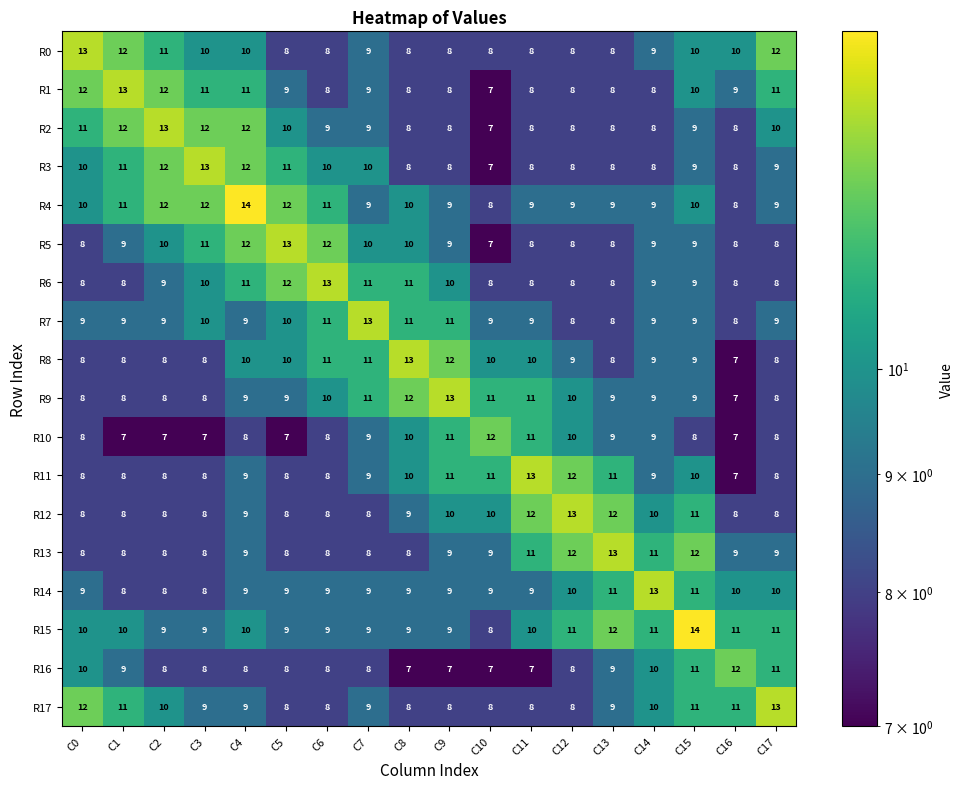

Where does the R16 series first go above 8?

C0